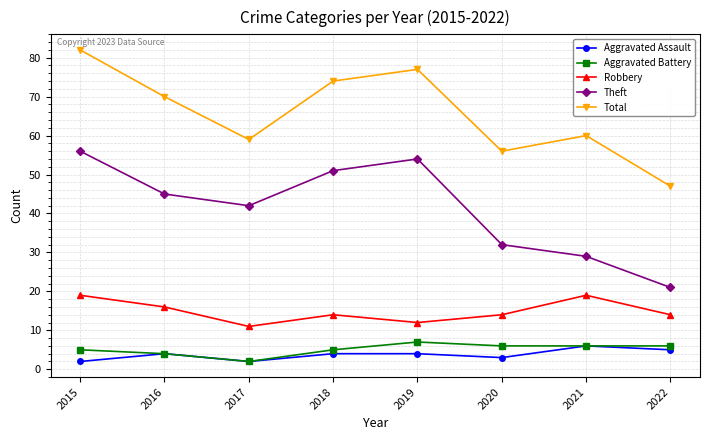

What is the lowest value of the Total series?

47